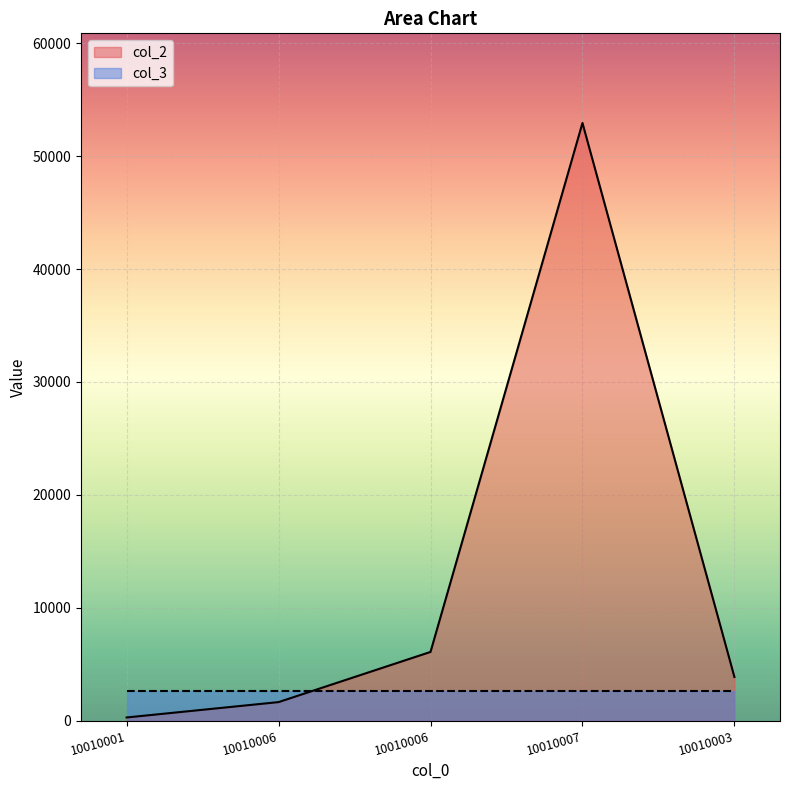

The chart shows a value of 3870.0 at 10010003. True or false?

True